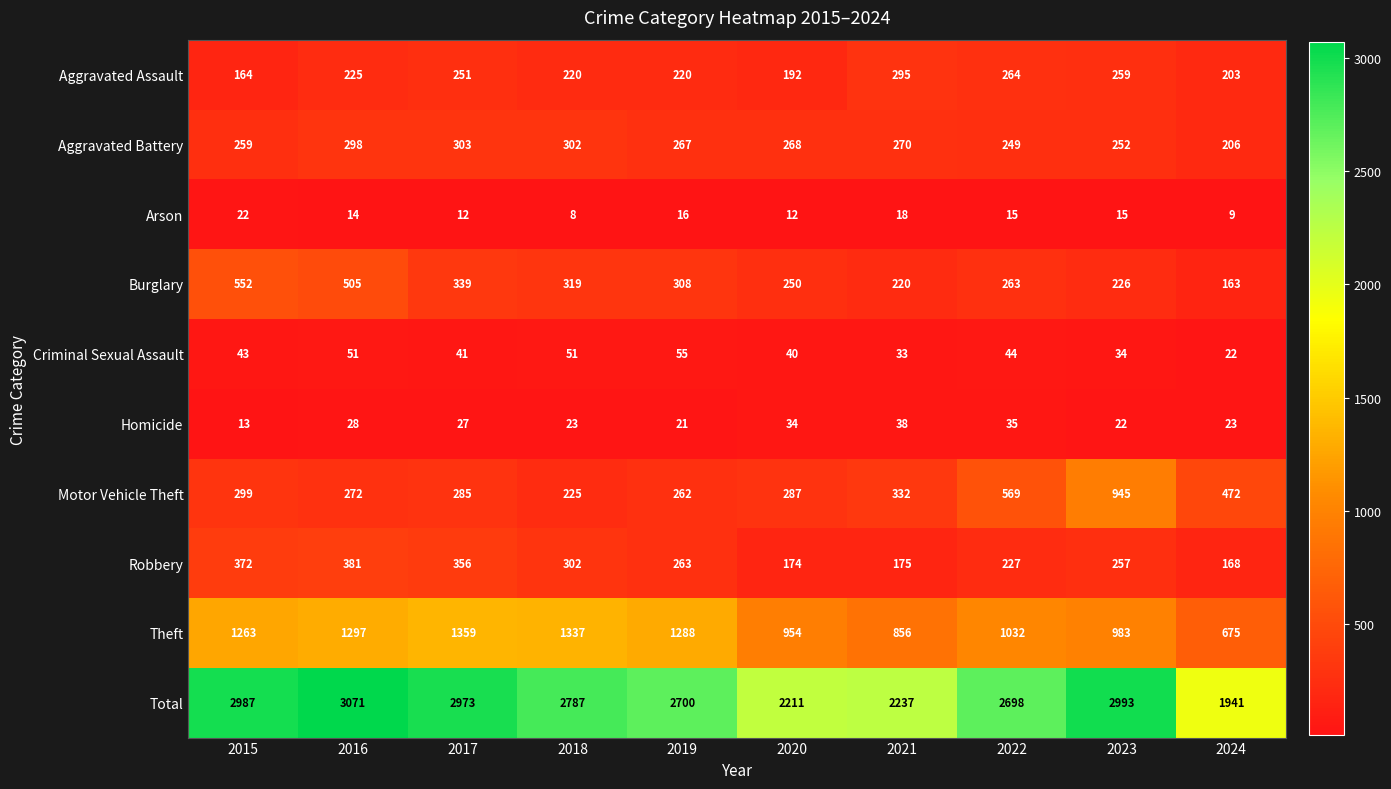

Where is Aggravated Assault nearest to the value 229?

2016